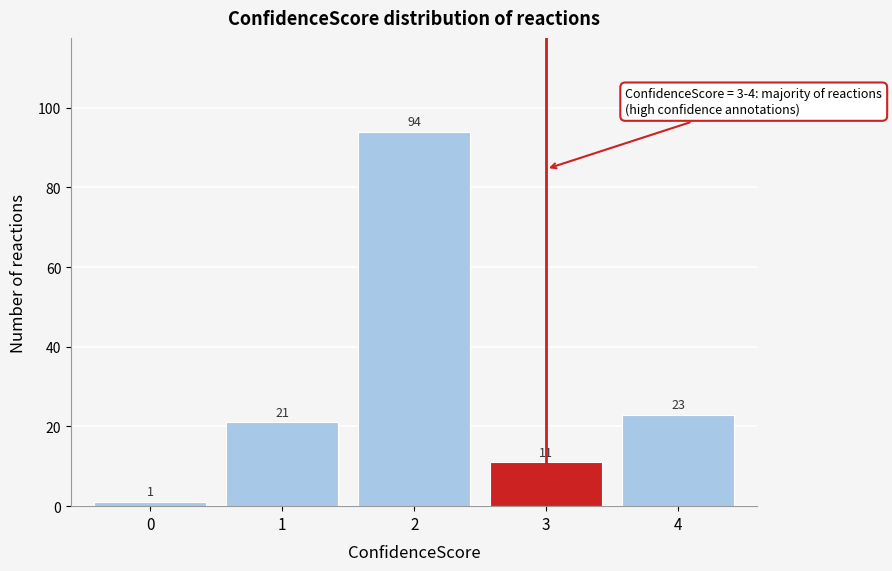

Reading left to right, what are all the values shown in this chart?

1	21	94	11	23